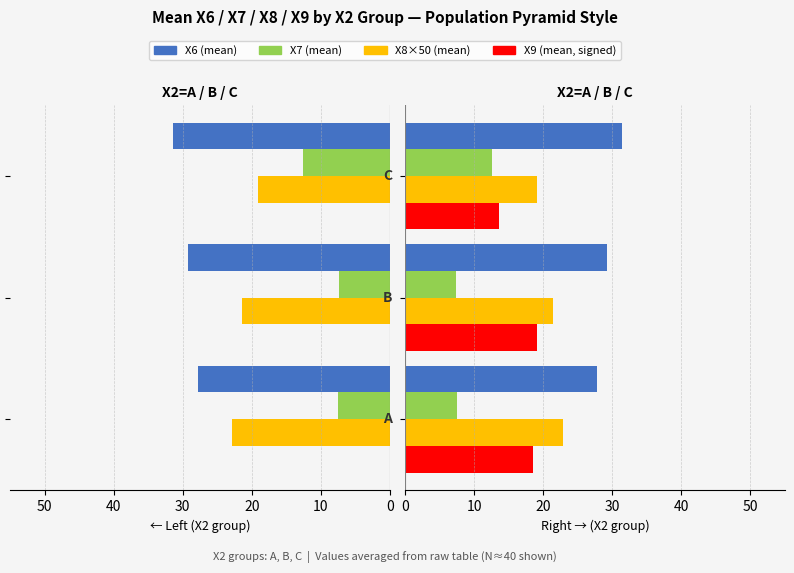

True or false: −X9 has a value of 0.3 at 20.

False